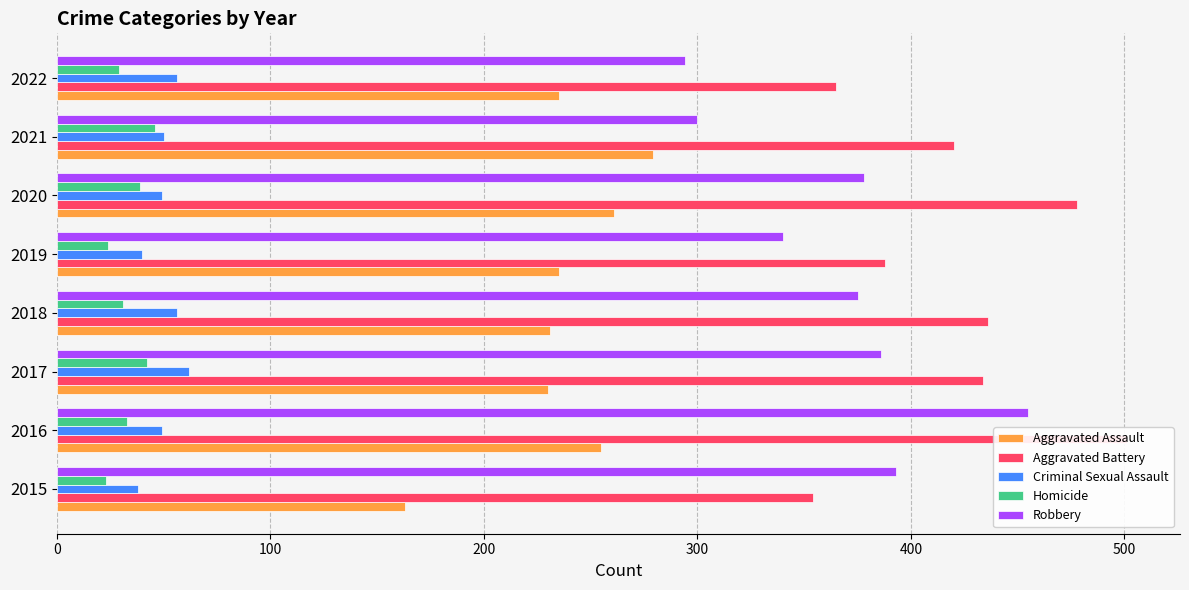

At 100, list the series in order from largest to smallest.

Aggravated Battery, Robbery, Aggravated Assault, Criminal Sexual Assault, Homicide